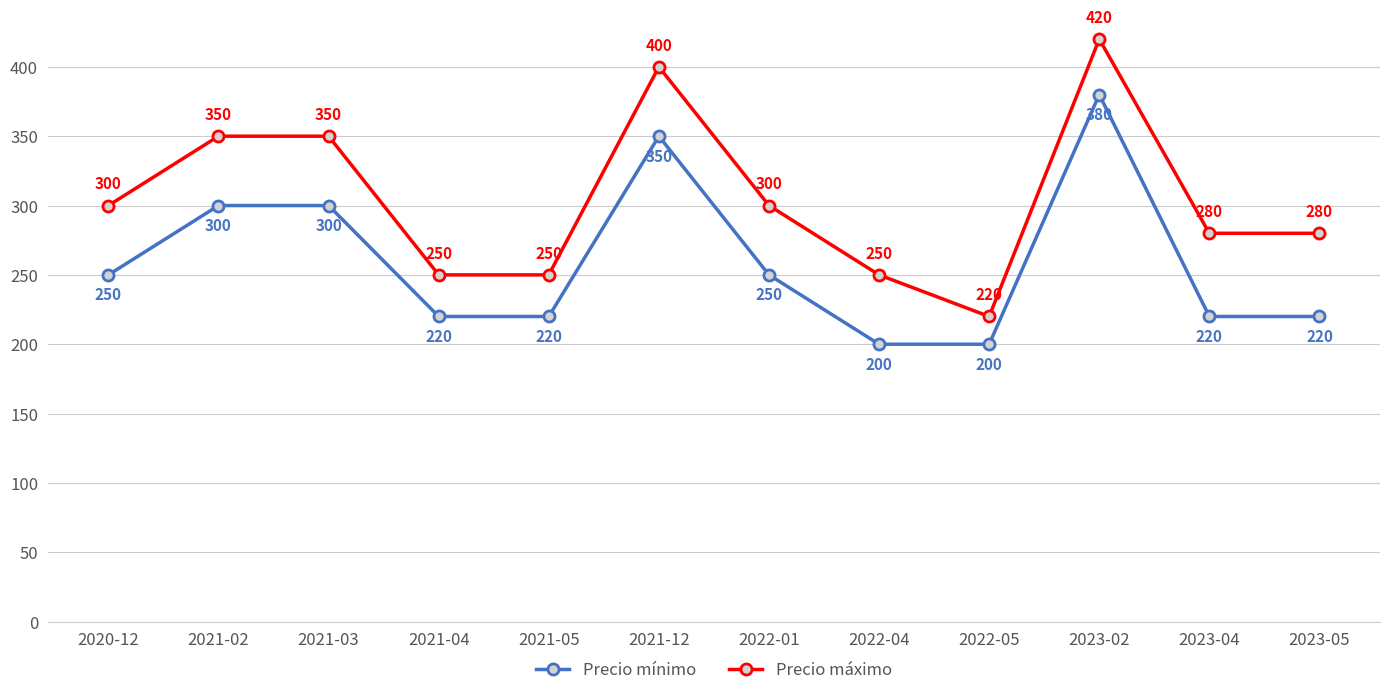

Which category has the highest value across all series?

2023-02